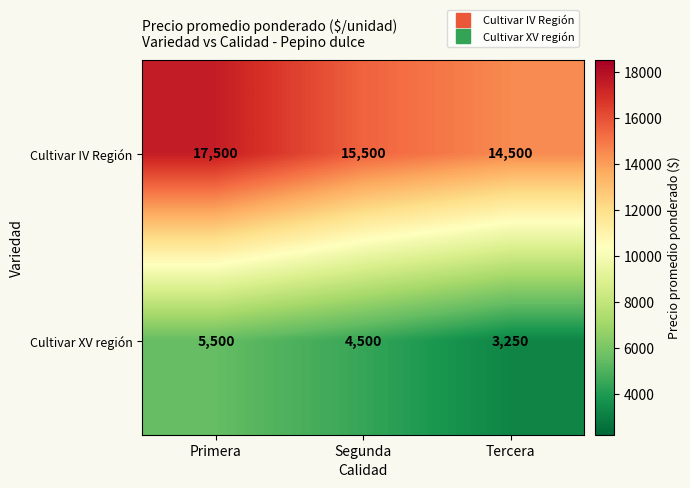

What is the smallest value displayed?

3250